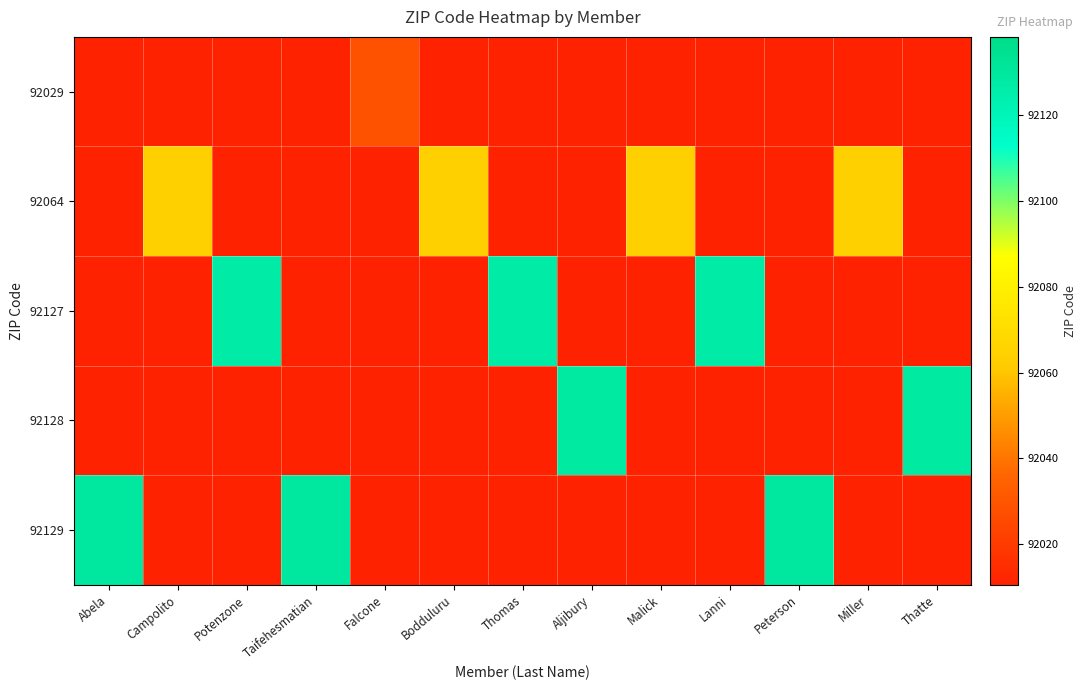

Reading right to left, what are all the values shown in this chart?

92029: Thatte=0	Miller=0	Peterson=0	Lanni=0	Malick=0	Aljibury=0	Thomas=0	Bodduluru=0	Falcone=92029	Taifehesmatian=0	Potenzone=0	Campolito=0	Abela=0
92064: Thatte=0	Miller=92064	Peterson=0	Lanni=0	Malick=92064	Aljibury=0	Thomas=0	Bodduluru=92064	Falcone=0	Taifehesmatian=0	Potenzone=0	Campolito=92064	Abela=0
92127: Thatte=0	Miller=0	Peterson=0	Lanni=92127	Malick=0	Aljibury=0	Thomas=92127	Bodduluru=0	Falcone=0	Taifehesmatian=0	Potenzone=92127	Campolito=0	Abela=0
92128: Thatte=92128	Miller=0	Peterson=0	Lanni=0	Malick=0	Aljibury=92128	Thomas=0	Bodduluru=0	Falcone=0	Taifehesmatian=0	Potenzone=0	Campolito=0	Abela=0
92129: Thatte=0	Miller=0	Peterson=92129	Lanni=0	Malick=0	Aljibury=0	Thomas=0	Bodduluru=0	Falcone=0	Taifehesmatian=92129	Potenzone=0	Campolito=0	Abela=92129